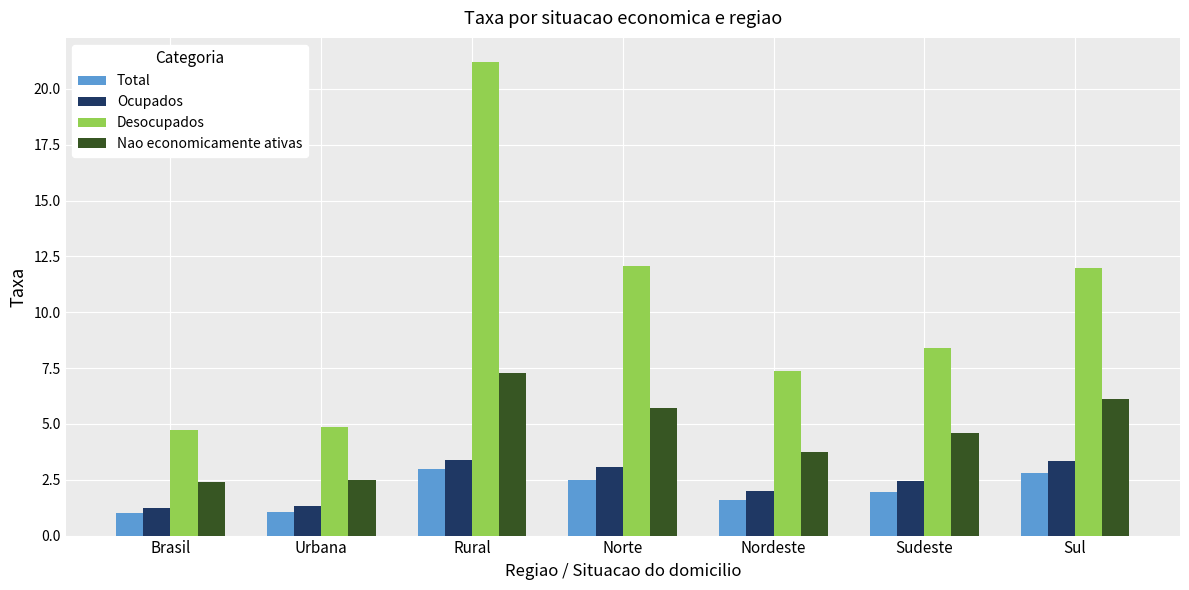

True or false: Total has a value of 5.1 at Rural.

False